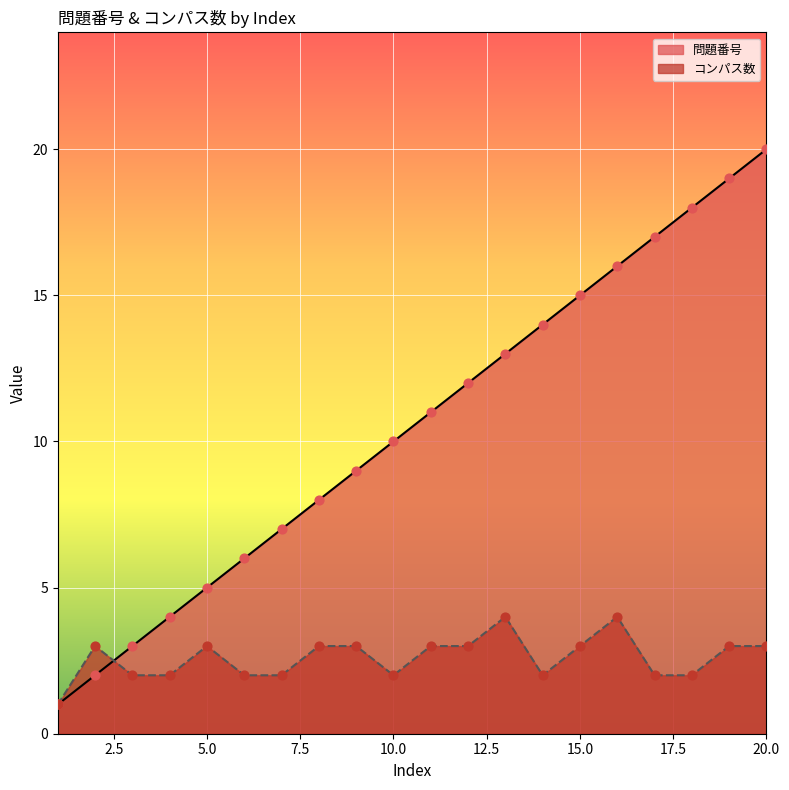

Which series has the largest total across all categories?

問題番号